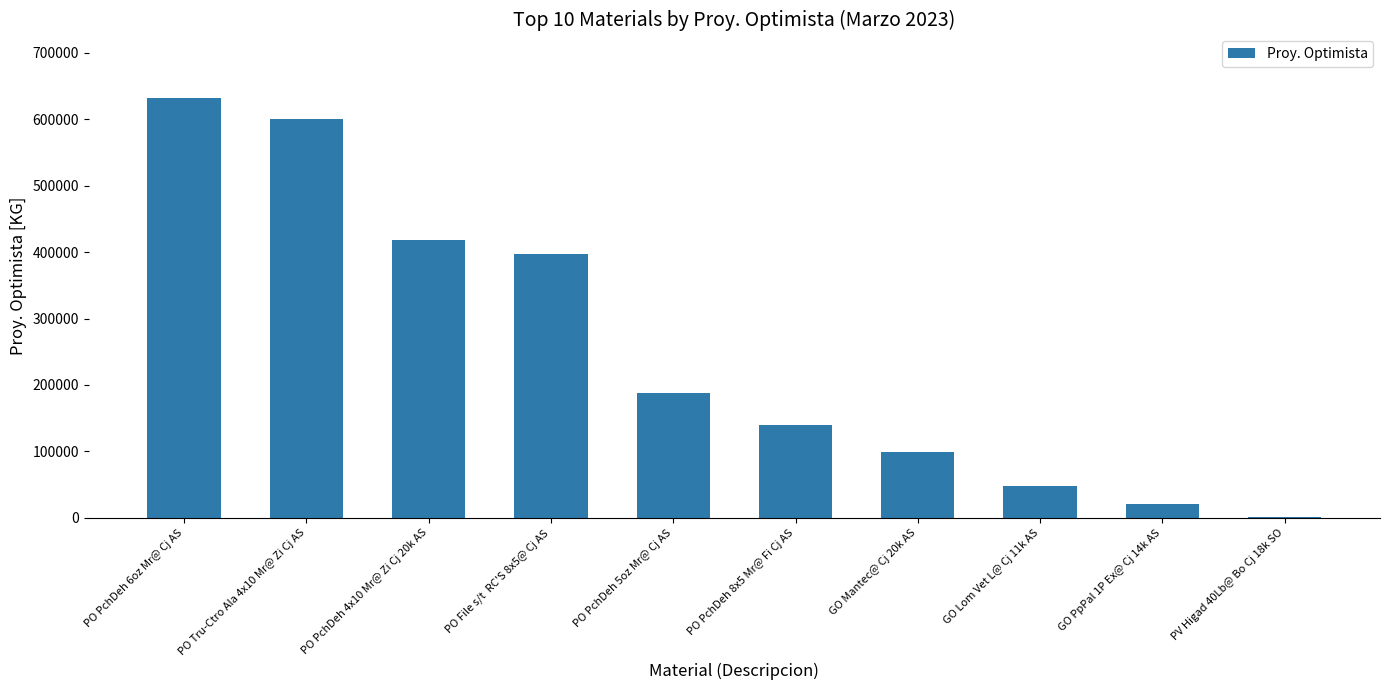

What is the sum of the values at PO PchDeh 6oz Mr@ Cj AS and GO PpPal 1P Ex@ Cj 14k AS?

652808.5